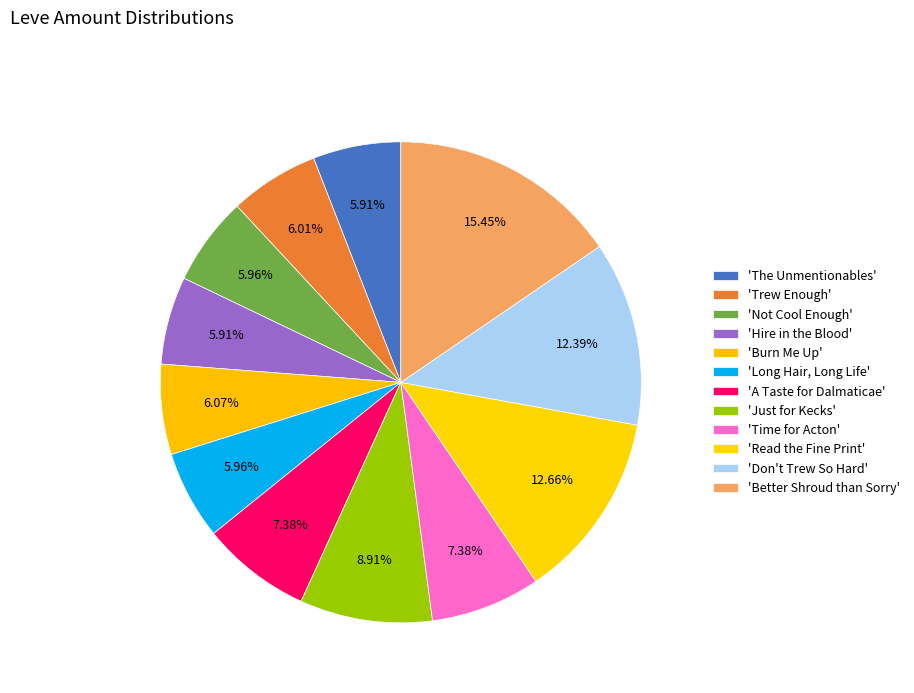

How many slices are in this pie chart?

12